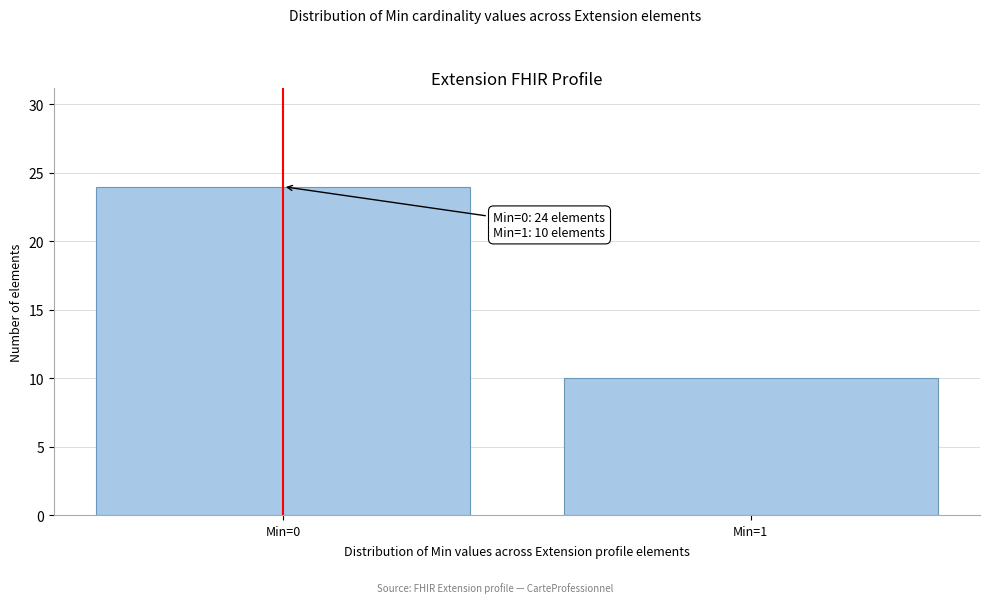

Reading left to right, list all the values displayed in this chart.

Min=0=24	Min=1=10